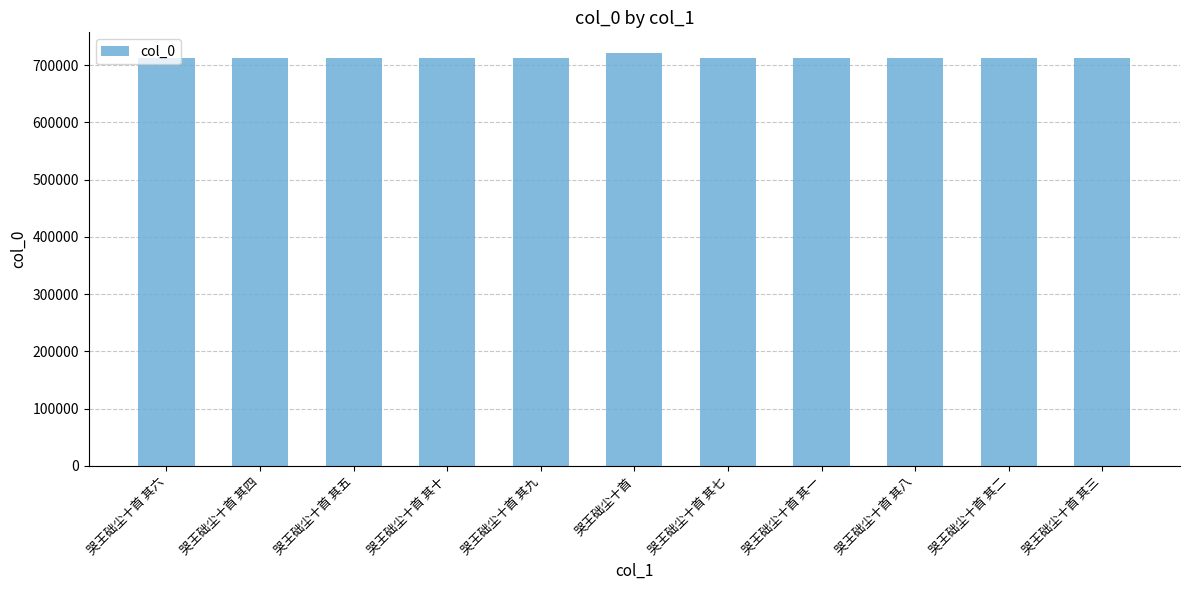

What position from the left is 哭王础尘十首 其一?

8